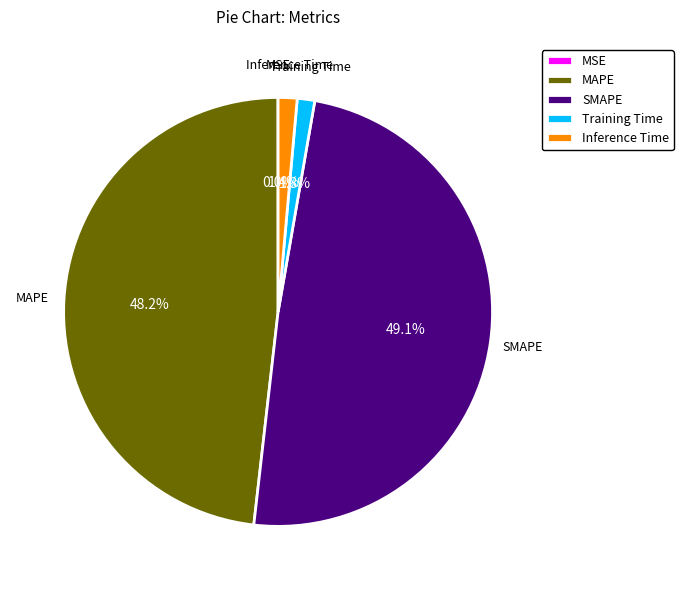

What is the total percentage of SMAPE and Inference Time?

50.5%